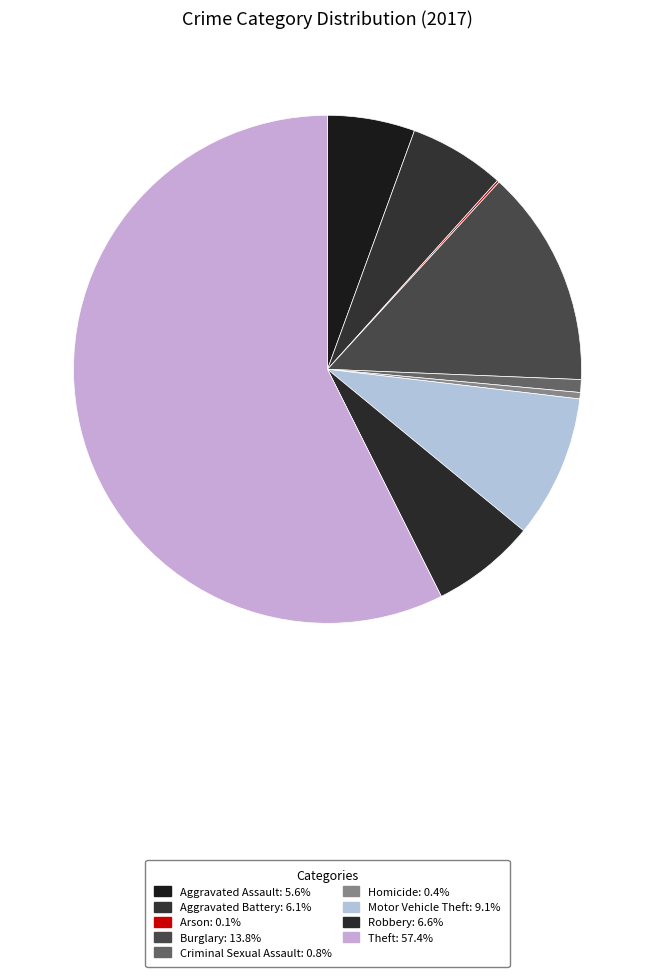

Is Theft the majority of the pie?

Yes